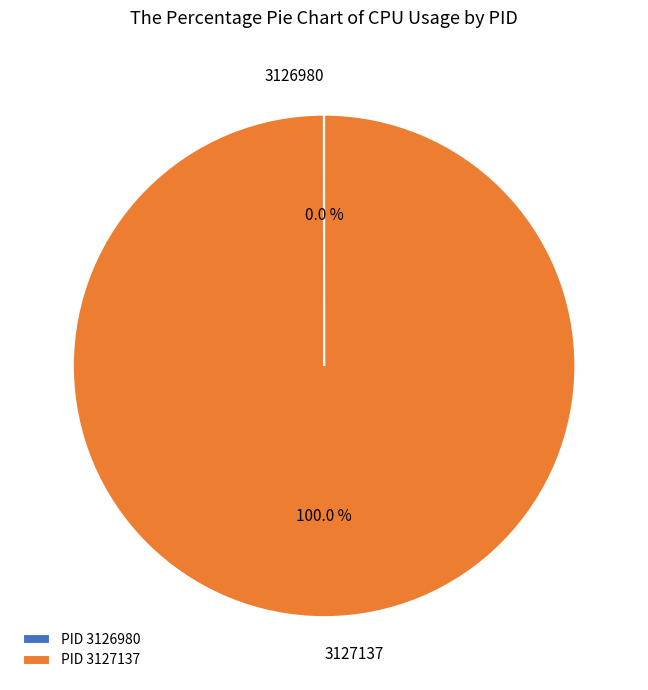

What is the largest slice in the pie chart?

3127137